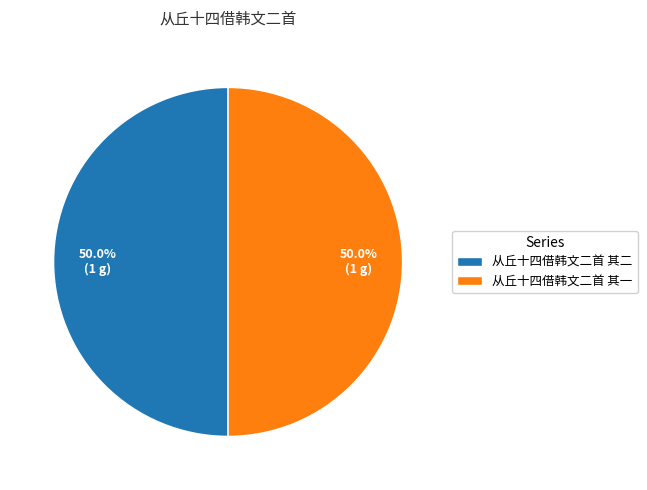

To the nearest percent, what is the combined percentage of 从丘十四借韩文二首 其二 and 从丘十四借韩文二首 其一?

100%